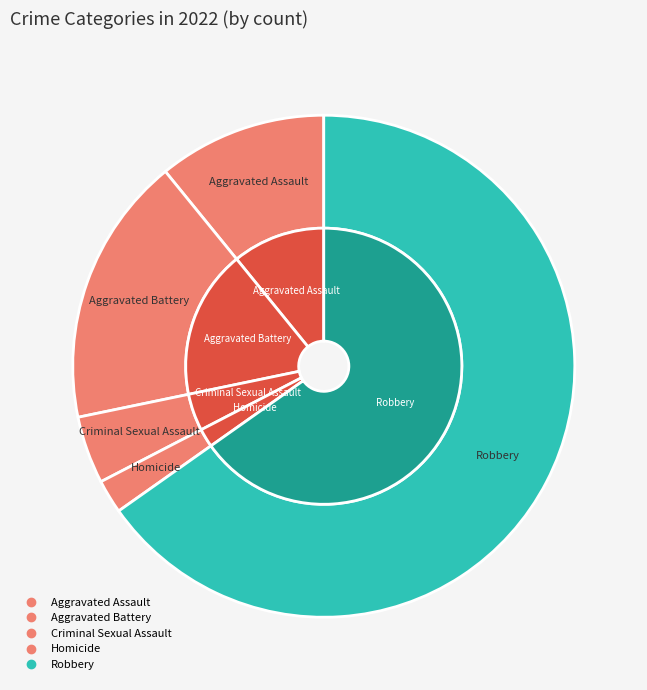

Approximately how many times larger is the value at Aggravated Assault compared to Criminal Sexual Assault?

2.5